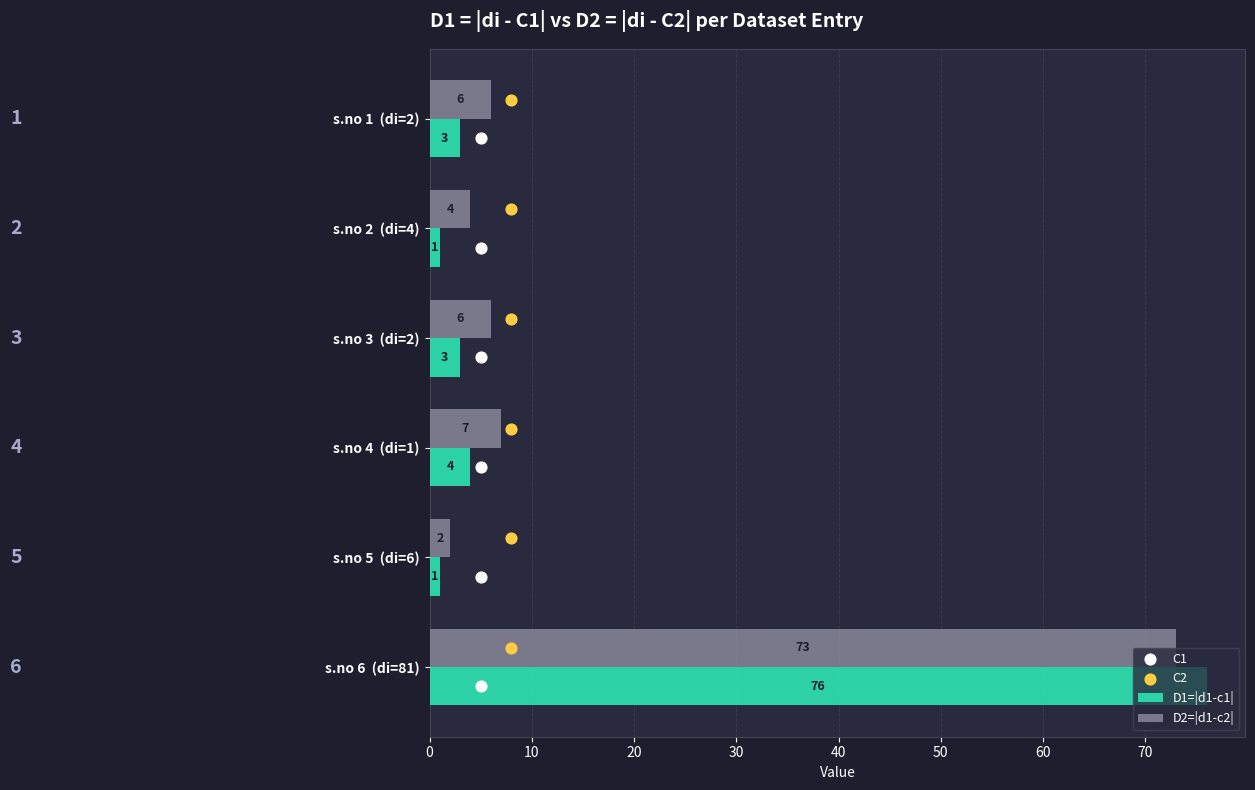

Which series reaches the minimum Y coordinate?

C2